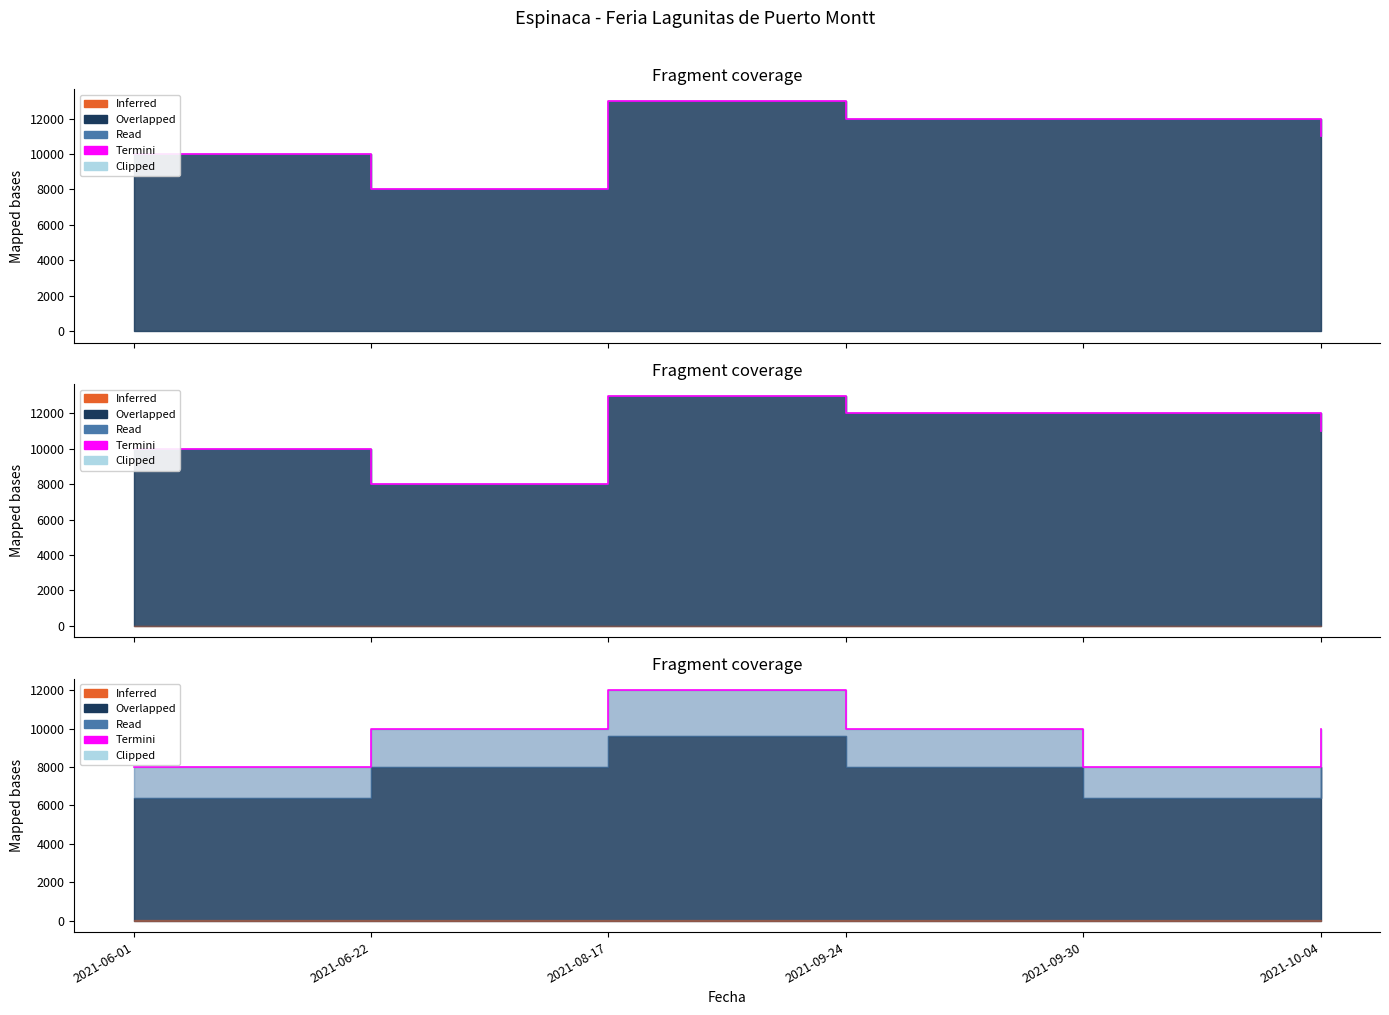

How many values exceed 10000?

1